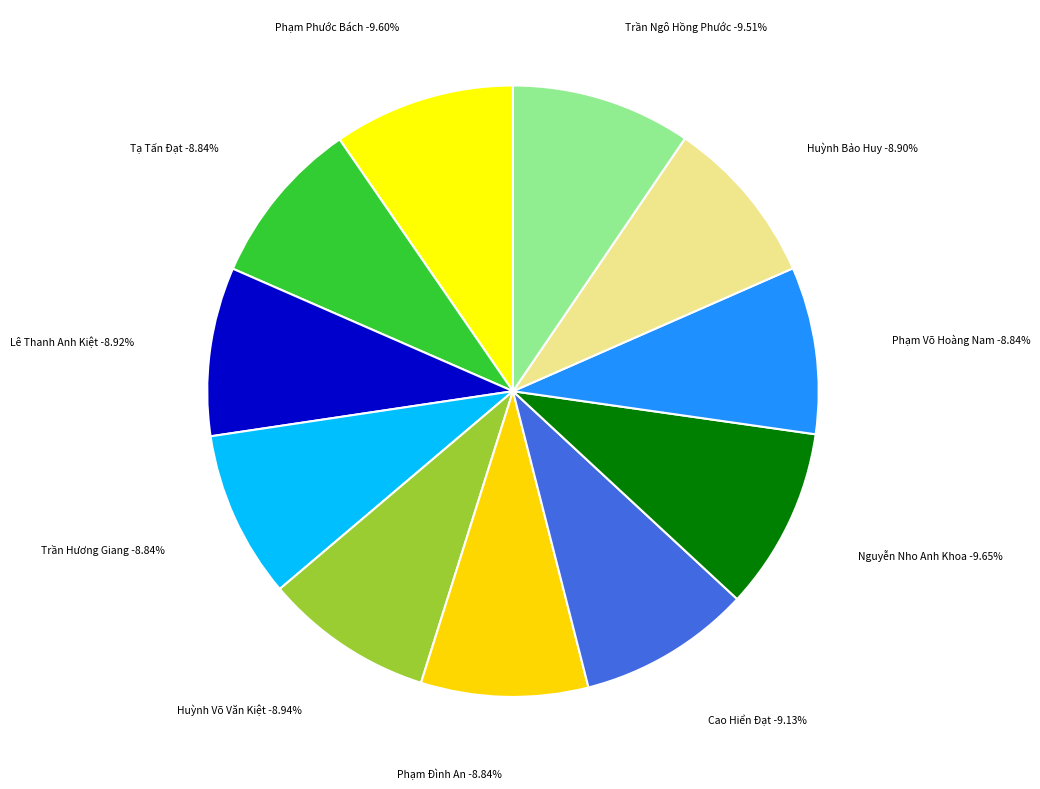

How many segments does this pie chart have?

11